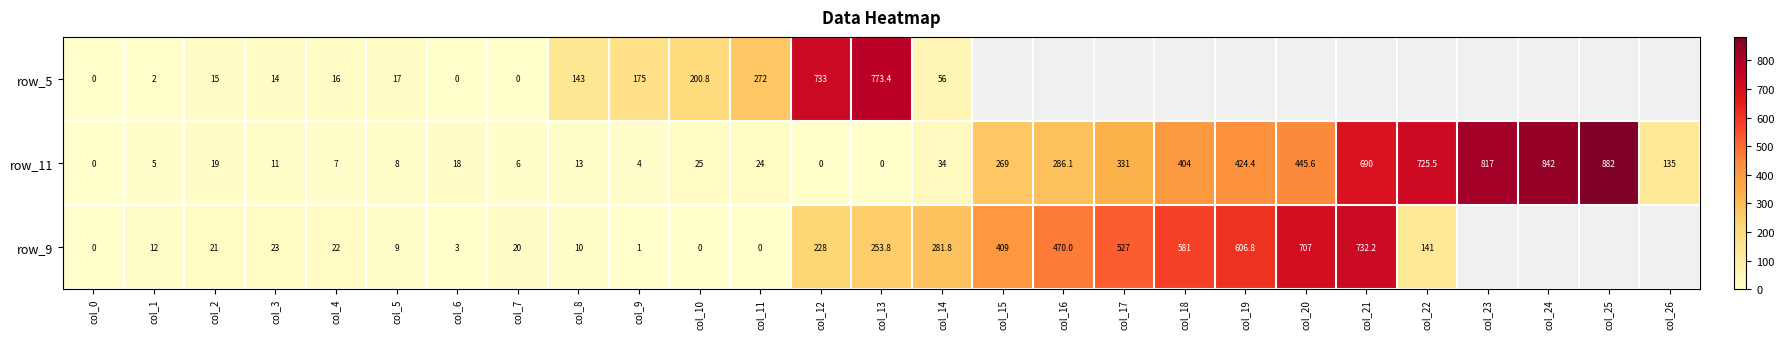

Is the value of row_11 at col_17 greater than the value of row_9 at col_1?

Yes